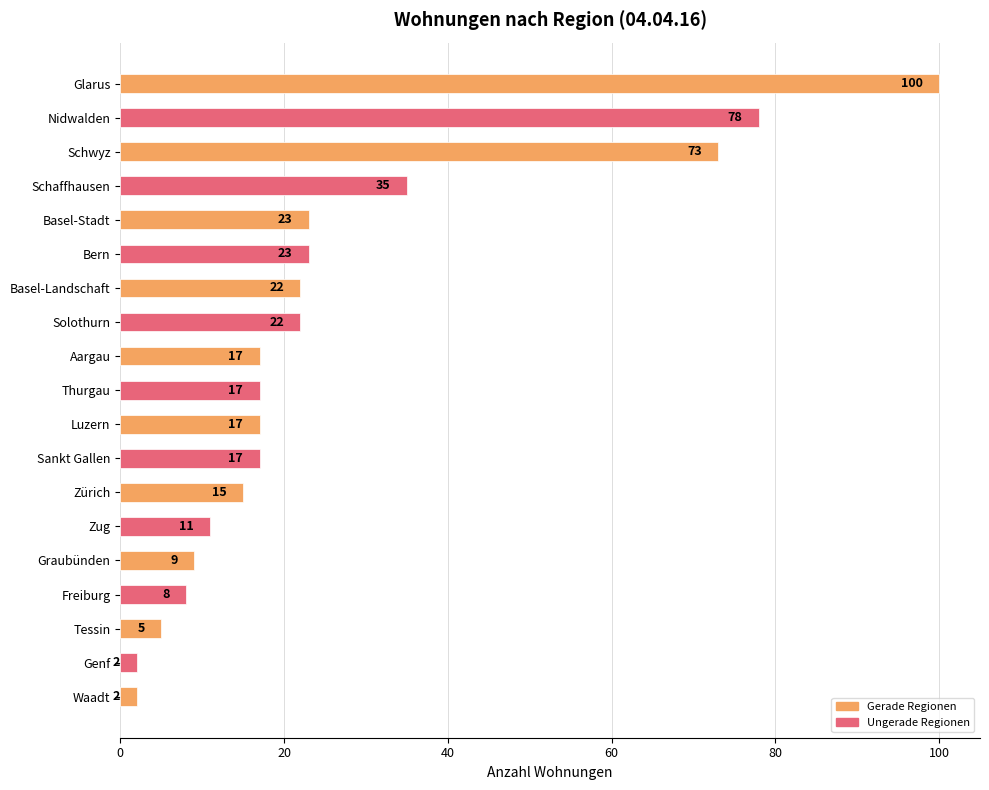

The chart shows a value of 17 at Luzern. True or false?

True